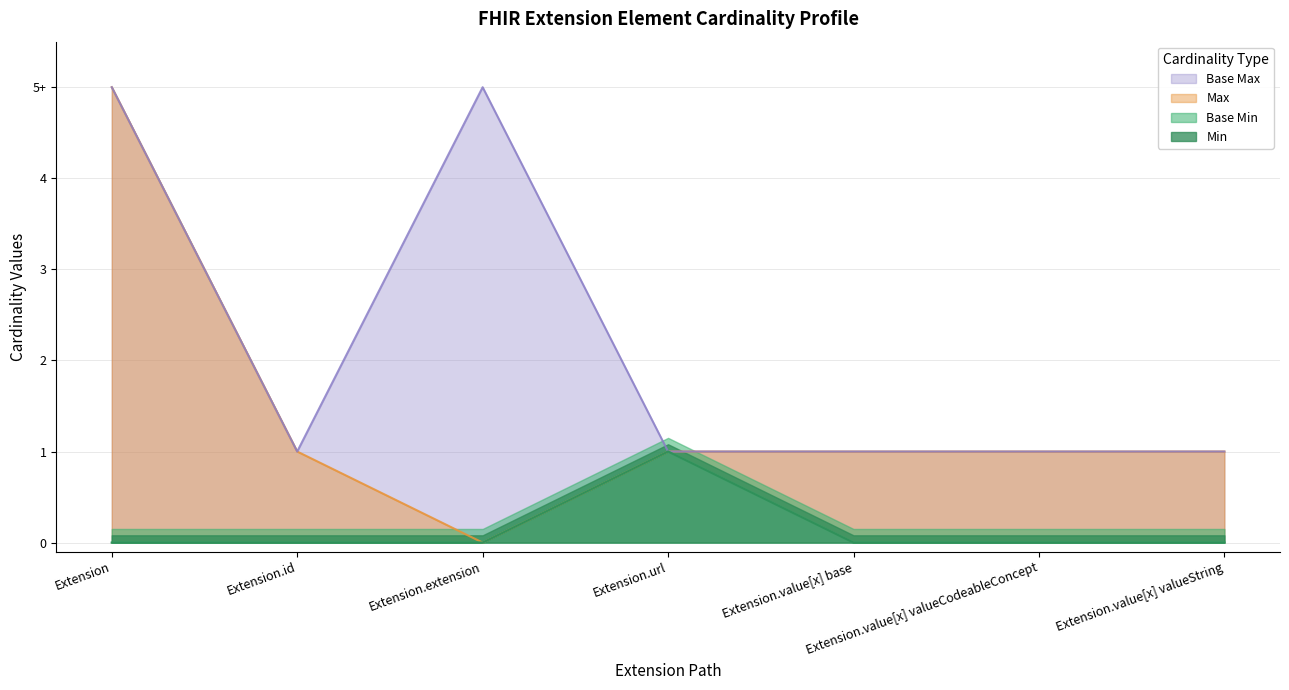

At which category does Min reach its first local peak?

Extension.url